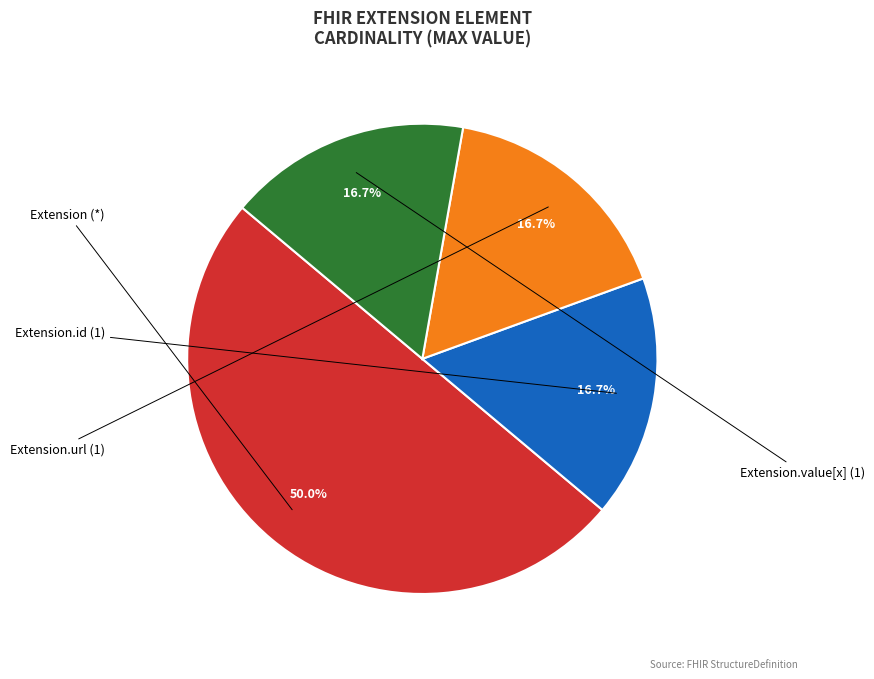

How many segments does this pie chart have?

4